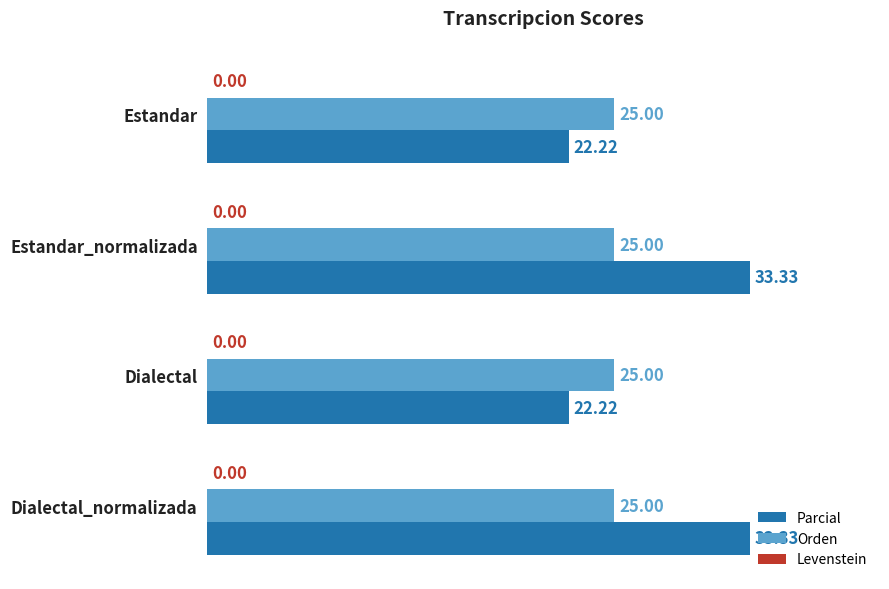

What is the sum of all Orden values?

100.0